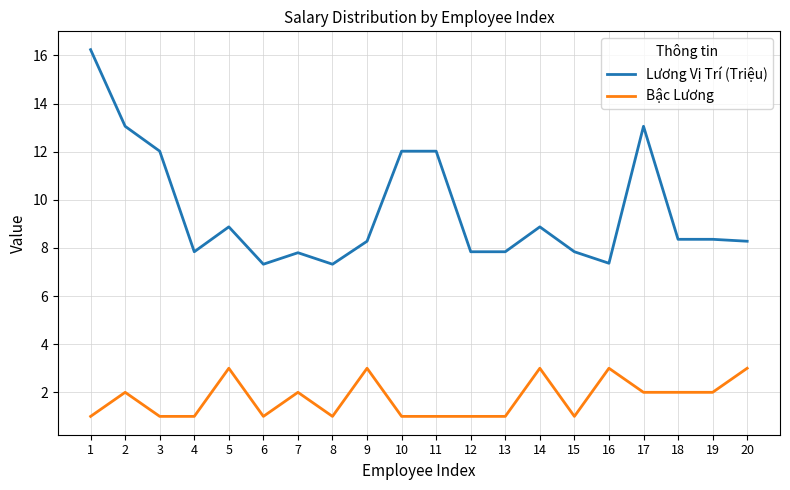

True or false: Bậc Lương and Lương Vị Trí (Triệu) intersect in this chart.

False